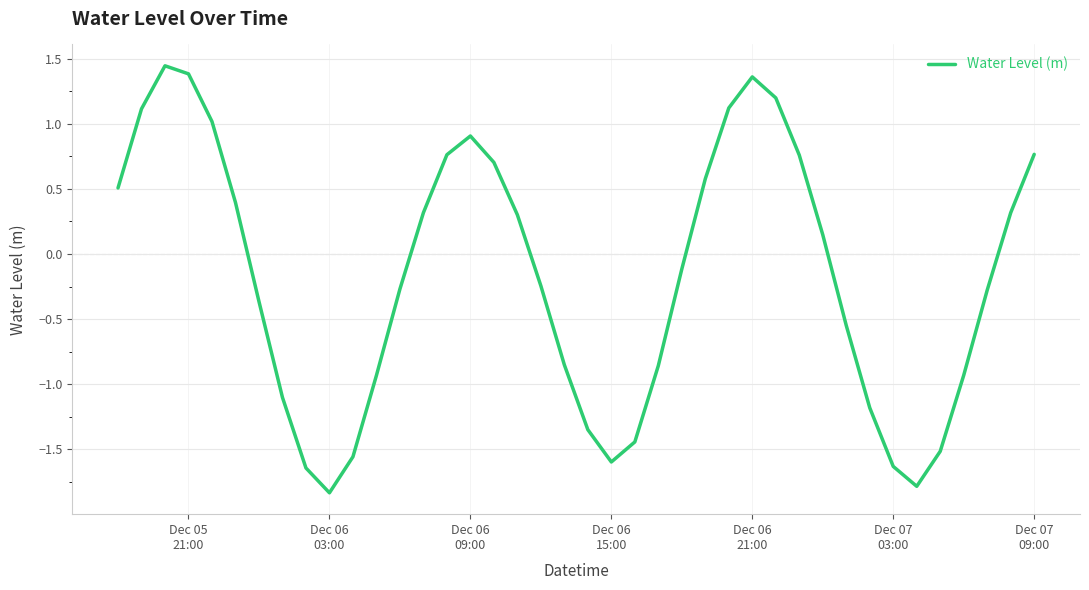

What is the smallest value displayed?

-1.8